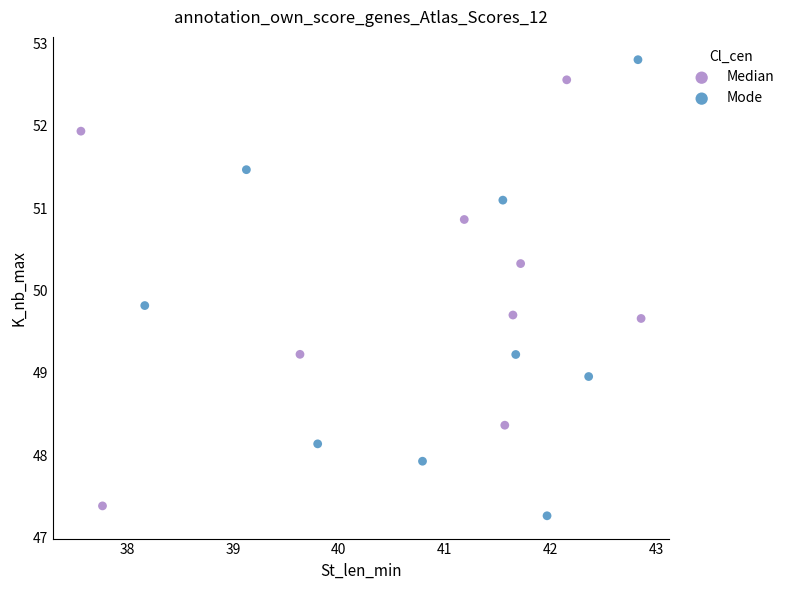

Which series has the widest spread of Y values?

Mode